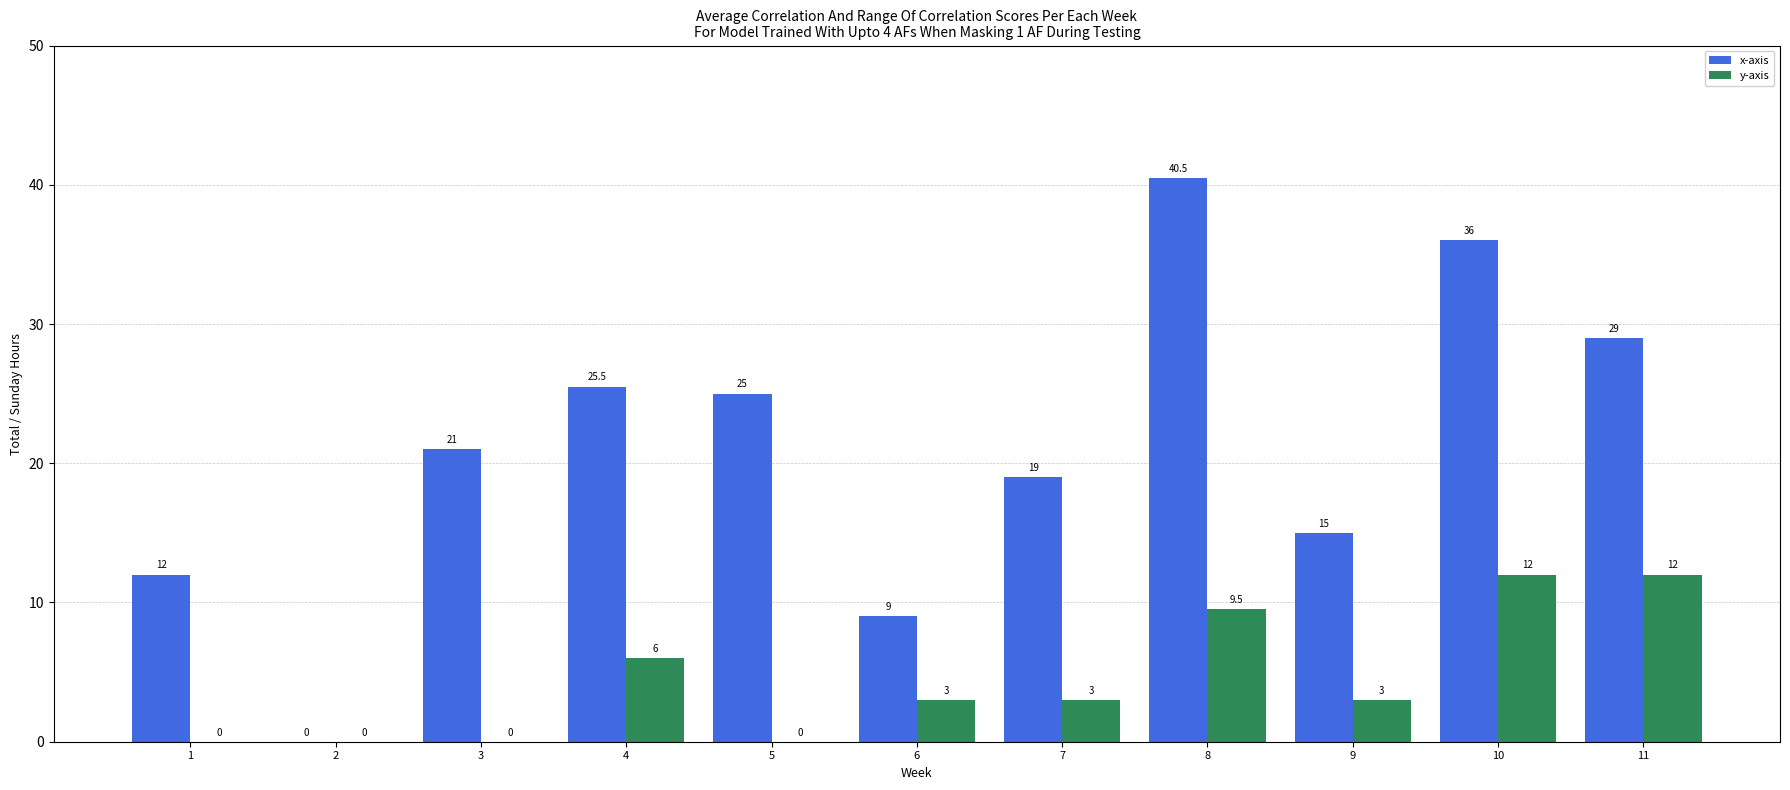

At which category is the sum across all series the highest?

8